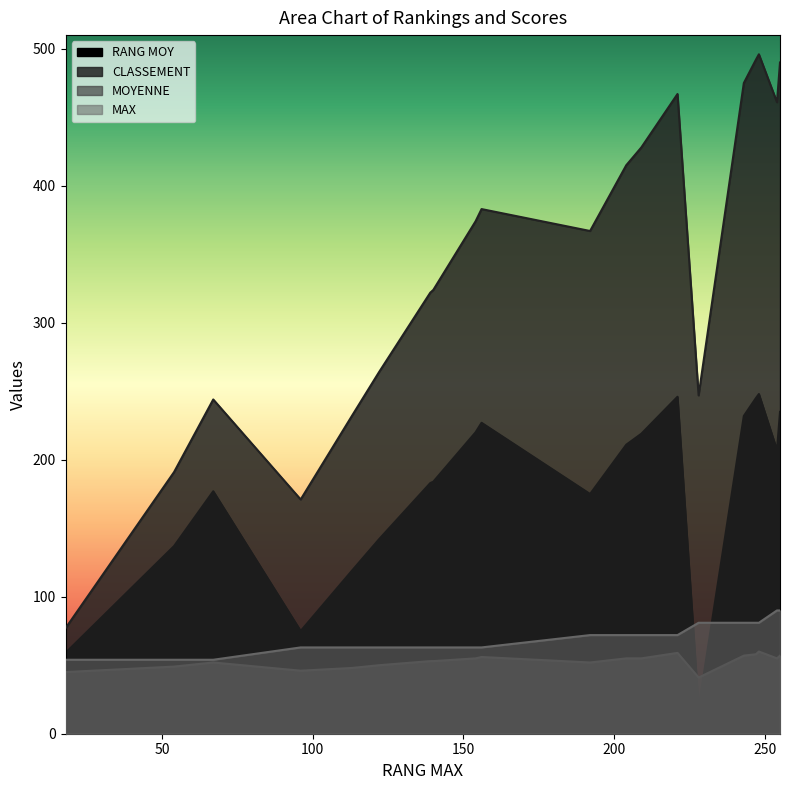

What are all the series names shown in the legend?

RANG MOY, CLASSEMENT, MOYENNE, MAX